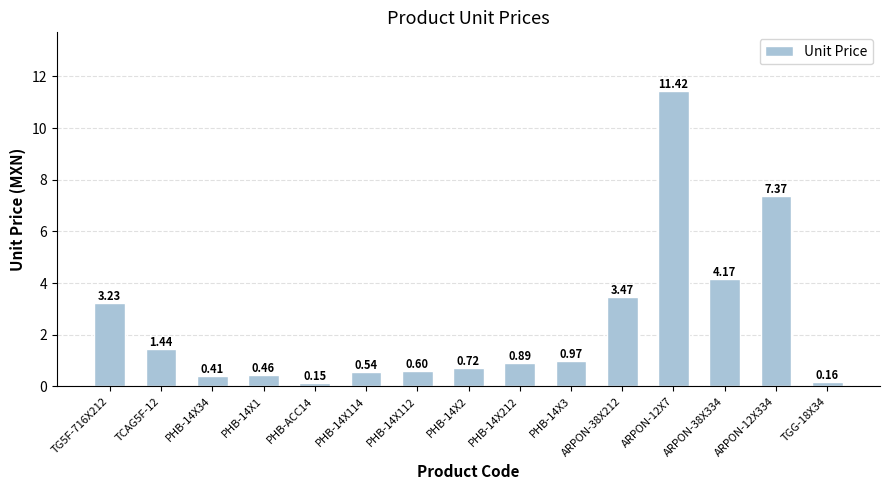

Is it true that the value at PHB-14X3 is 1.5?

False